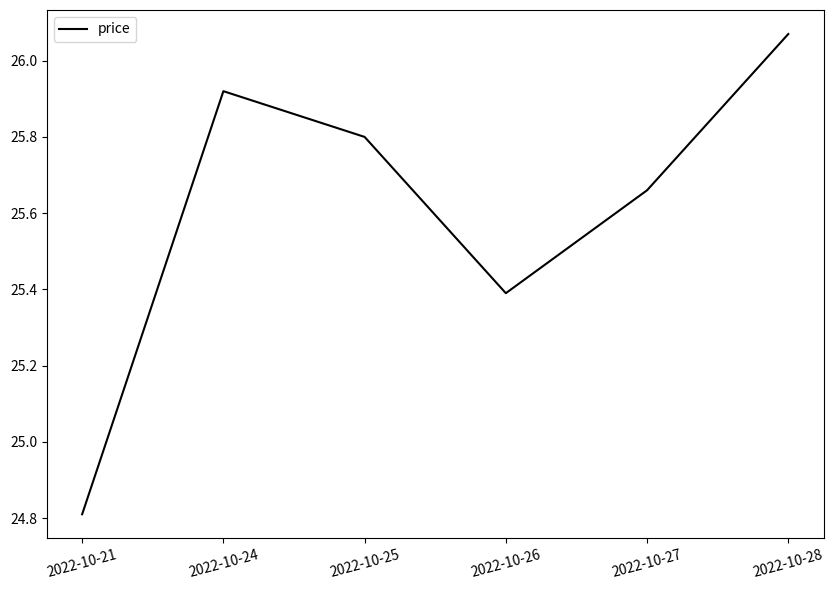

List the labels in order of value, smallest first.

2022-10-21, 2022-10-26, 2022-10-27, 2022-10-25, 2022-10-24, 2022-10-28